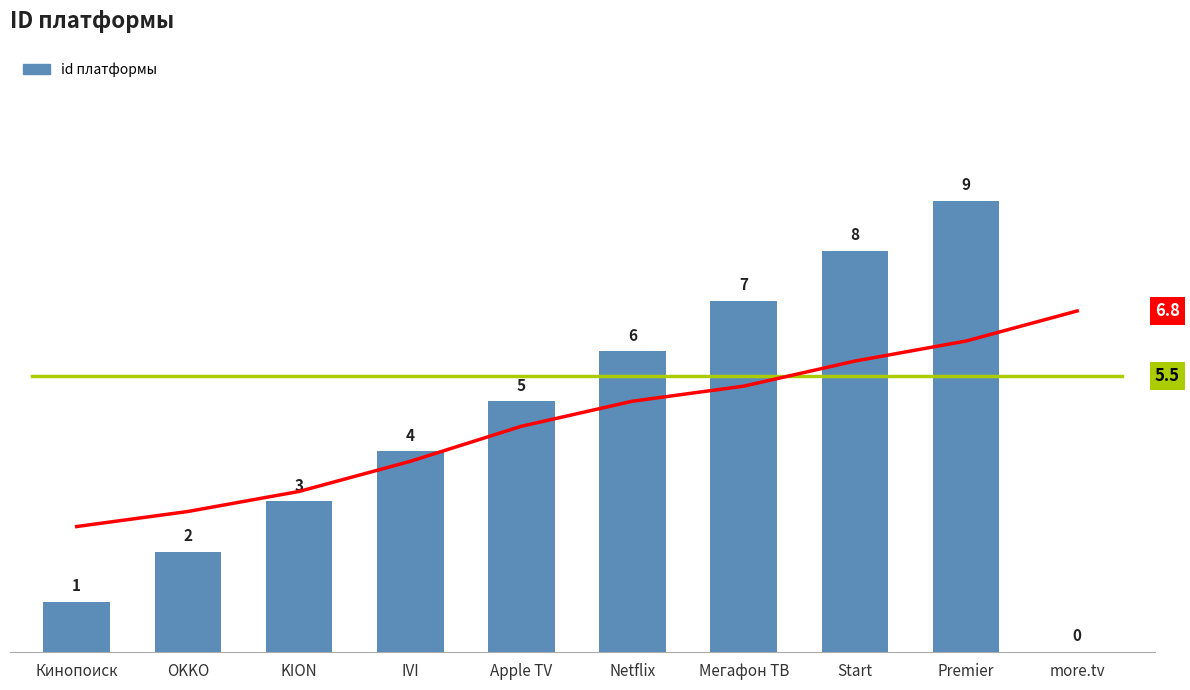

How many bars are there in total?

10